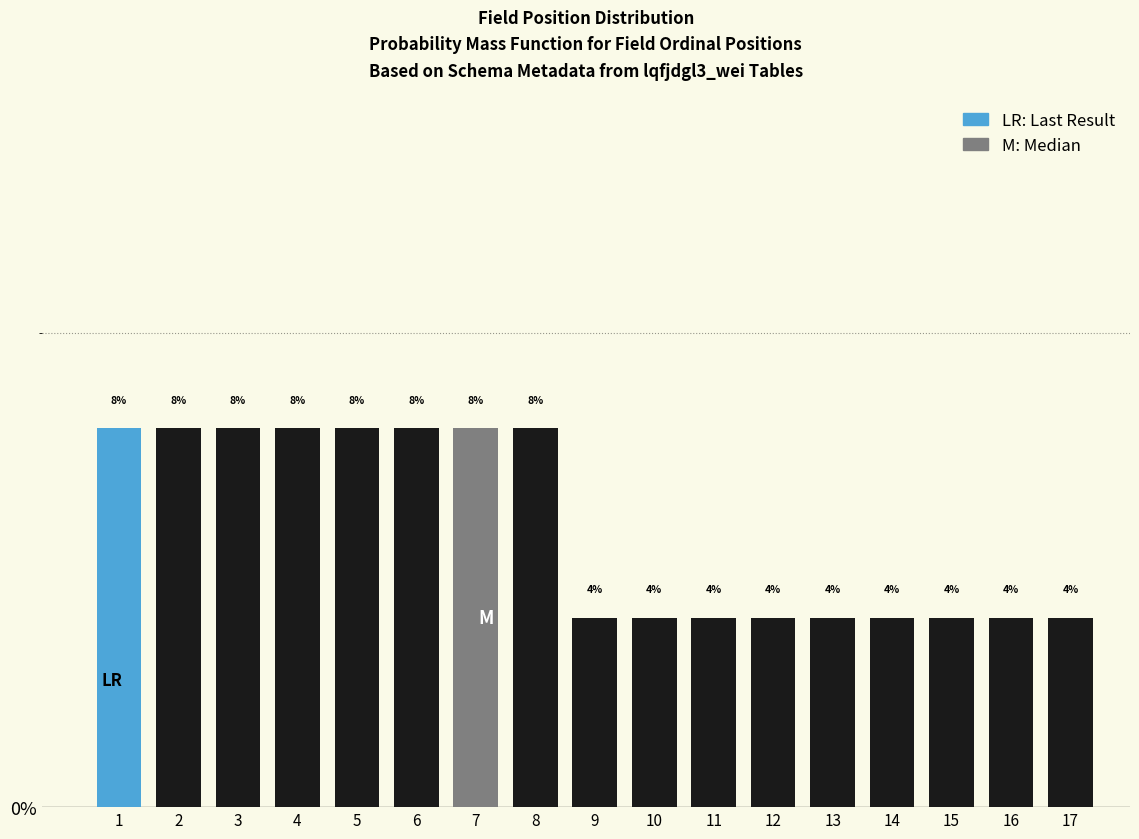

Reading left to right, list all the values displayed in this chart.

1=8	2=8	3=8	4=8	5=8	6=8	7=8	8=8	9=4	10=4	11=4	12=4	13=4	14=4	15=4	16=4	17=4